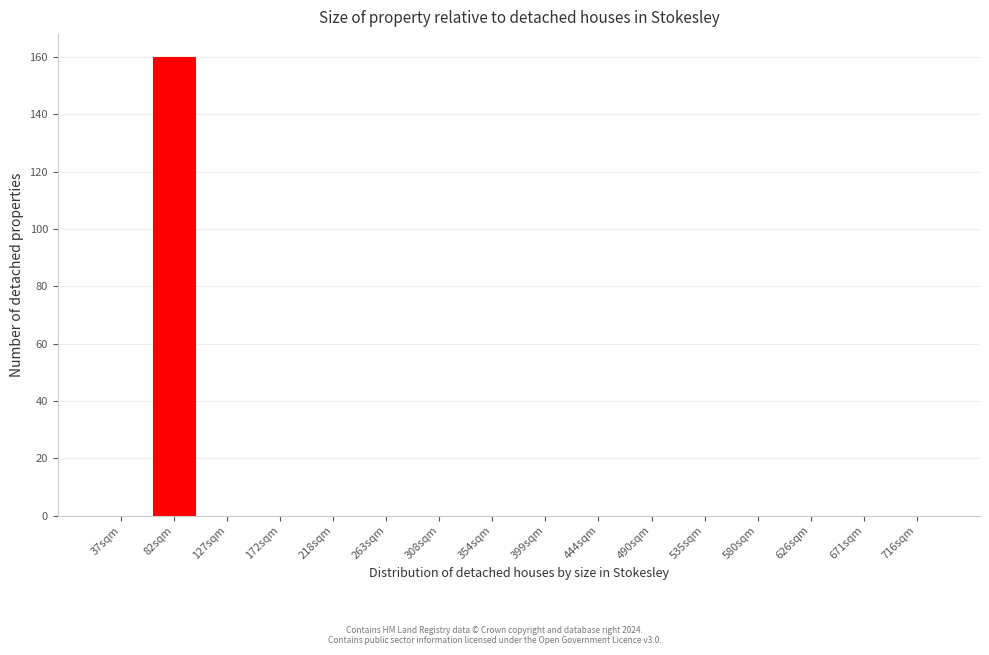

Reading left to right, list all the values displayed in this chart.

37sqm=0	82sqm=160	127sqm=0	172sqm=0	218sqm=0	263sqm=0	308sqm=0	354sqm=0	399sqm=0	444sqm=0	490sqm=0	535sqm=0	580sqm=0	626sqm=0	671sqm=0	716sqm=0